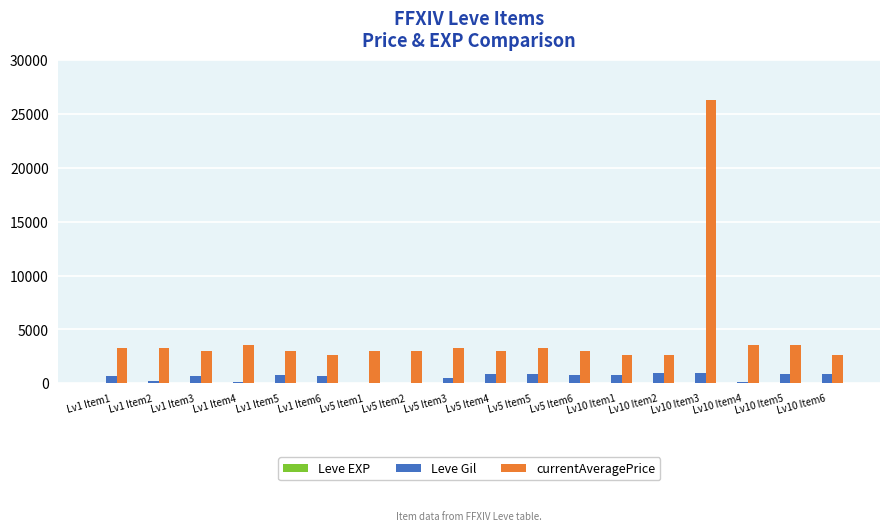

What is the maximum value for Leve Gil?

990